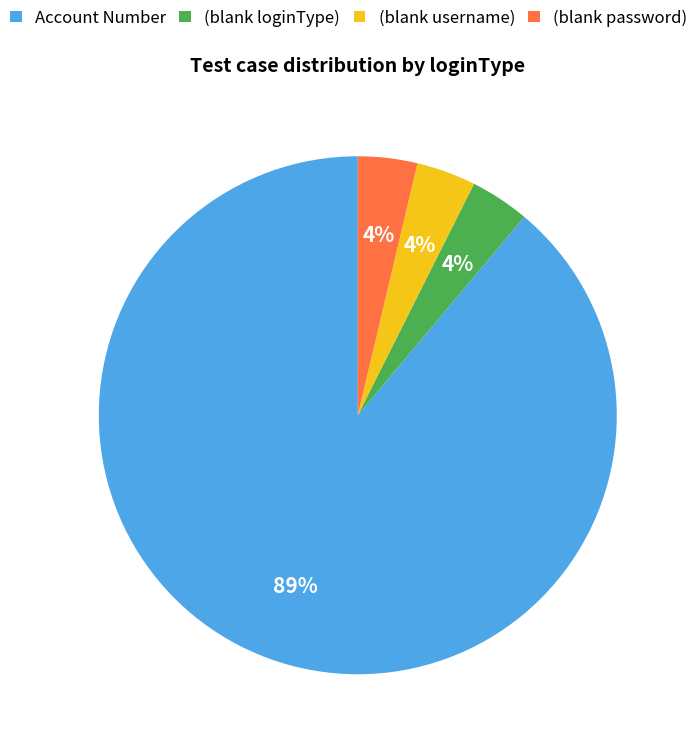

Does any single category account for the majority?

Yes